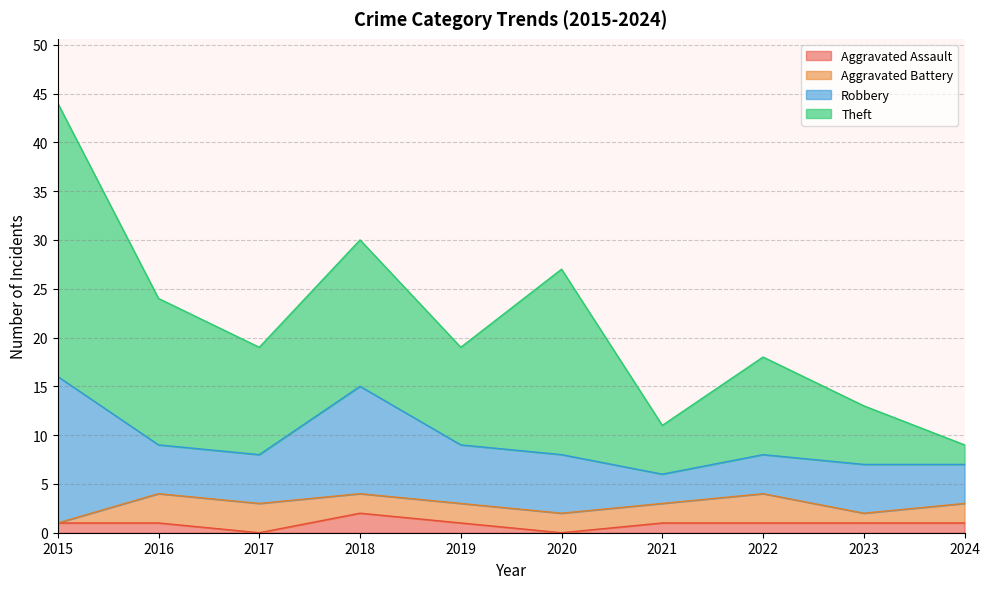

What are all the series names shown in the legend?

Aggravated Assault, Aggravated Battery, Robbery, Theft